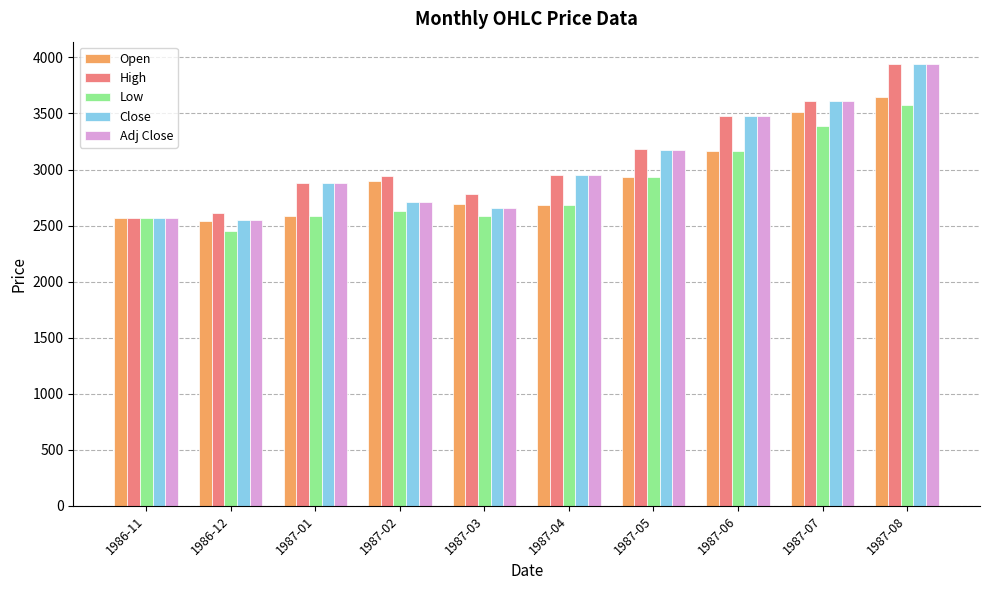

What is the difference between the highest and lowest values at 1987-04?

265.4